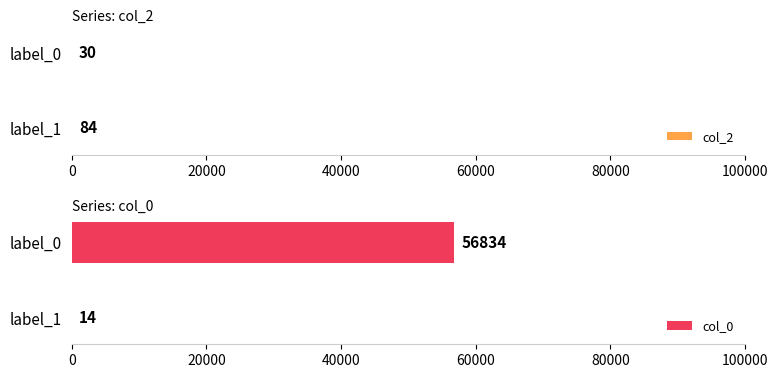

What is the sum of the col_2 values at label_1 and label_0?

114